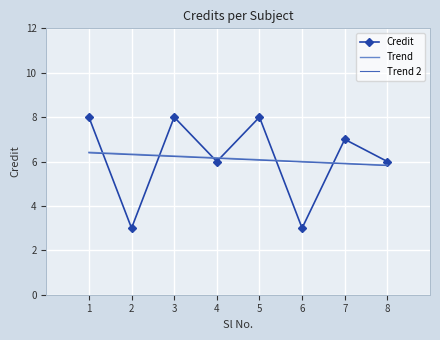

What is the sum of the values at 2 and 8?

9